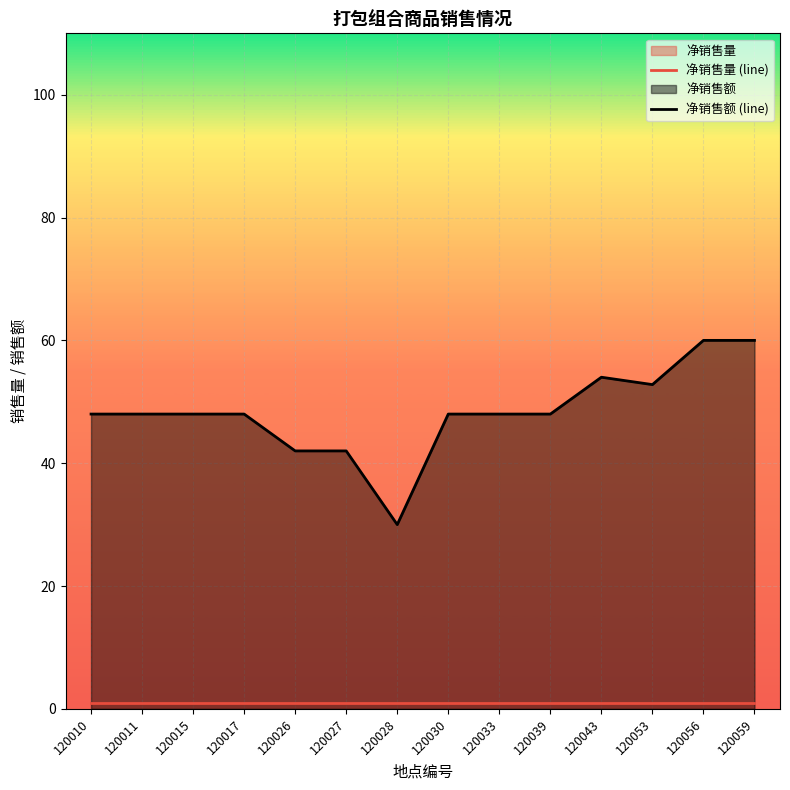

Which series has the largest range (max minus min)?

净销售额 (line)